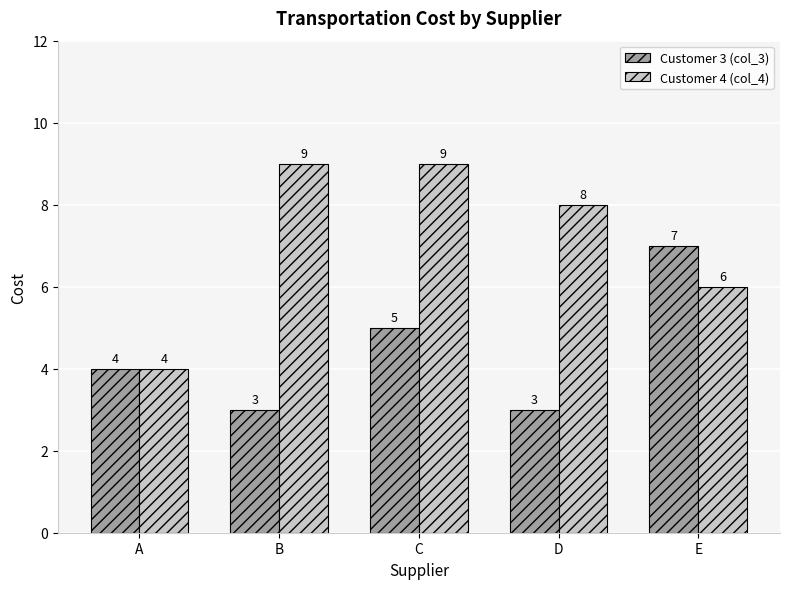

What value does the Customer 3 (col_3) series have at E?

7